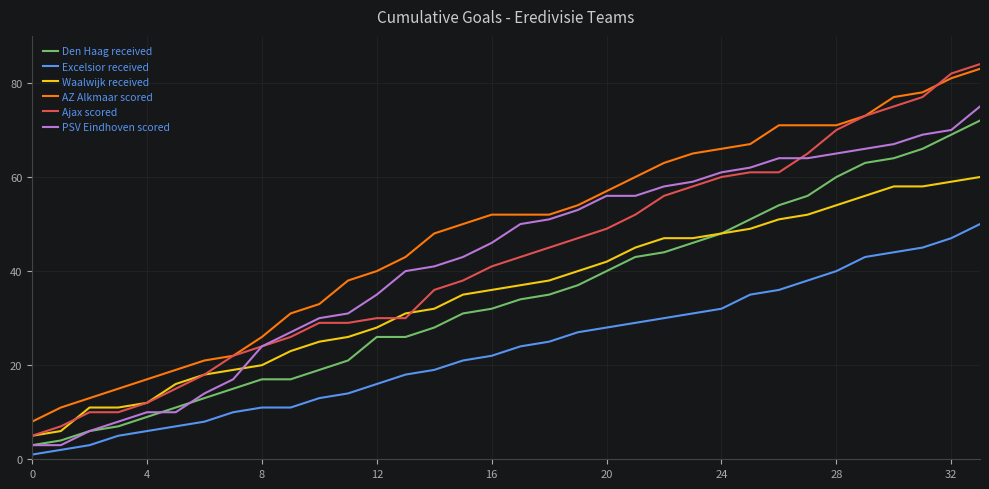

True or false: AZ Alkmaar scored and Excelsior received intersect in this chart.

False